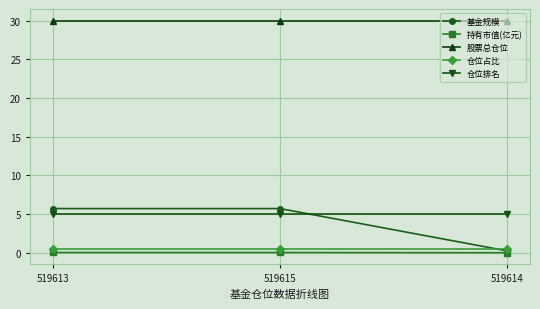

What is the label of the 3rd point from the left?

519614